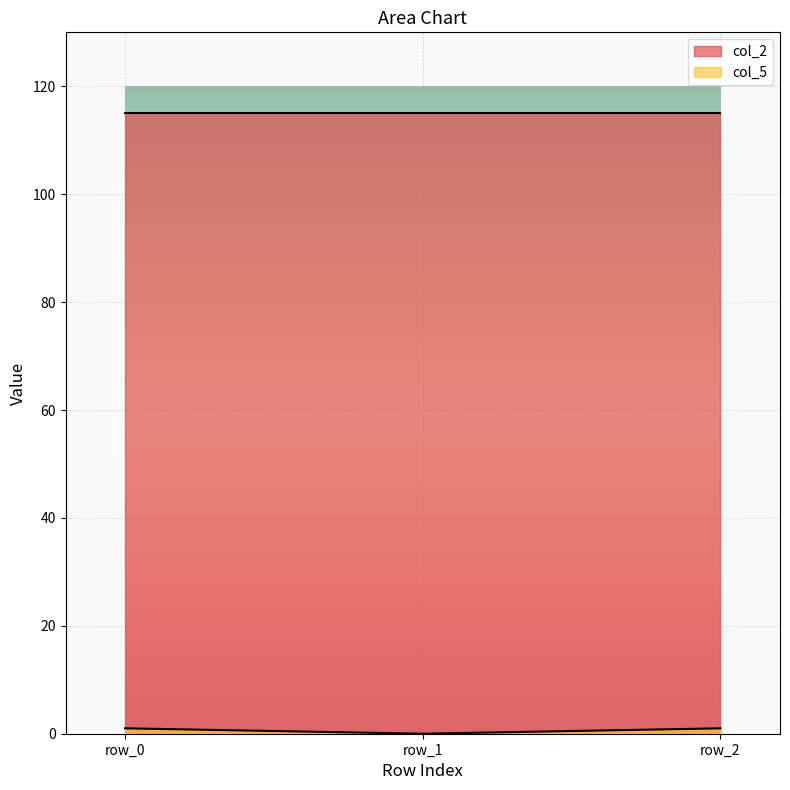

Which series has the largest total across all categories?

col_2